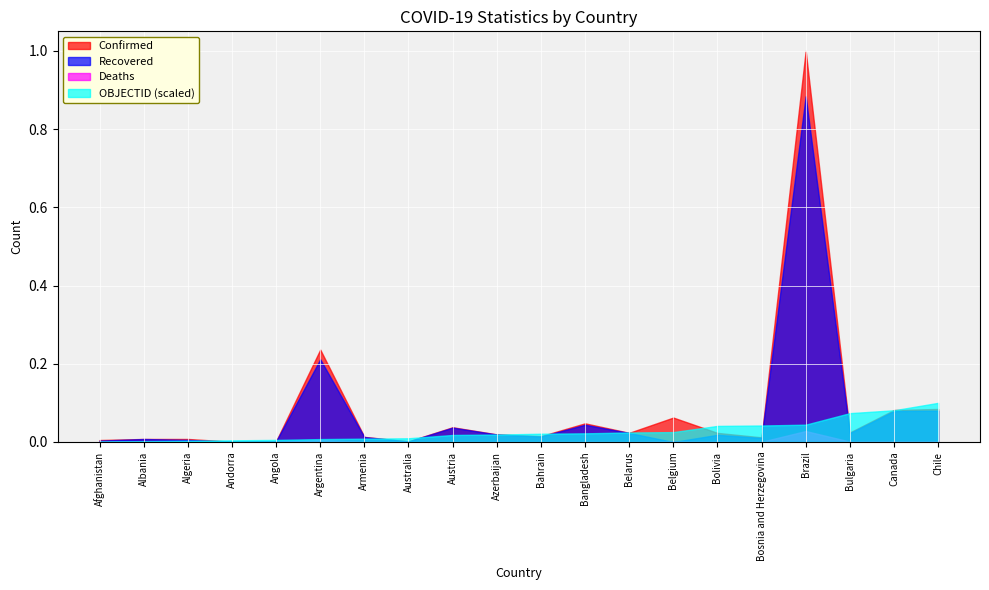

How many lines are shown in the chart?

4